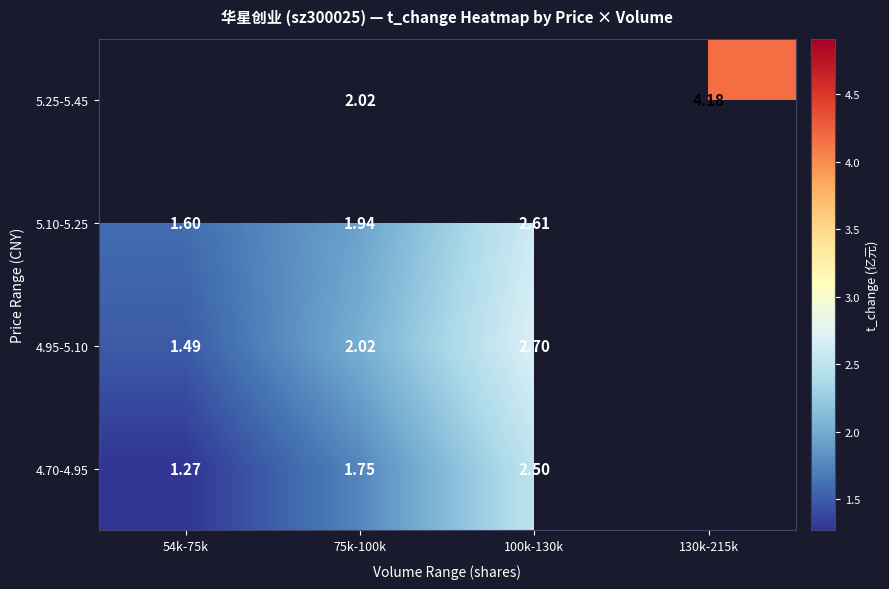

What is the difference between the 5.10-5.25 values at 100k-130k and 54k-75k?

1.0